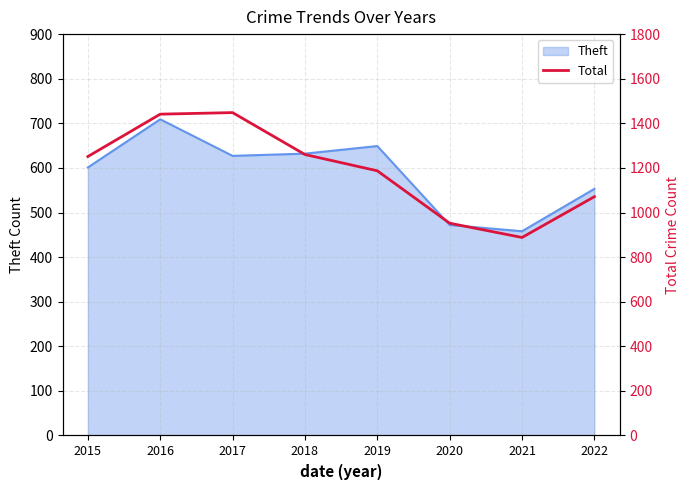

How many interior local peaks (higher than both neighbors) does the data have?

1